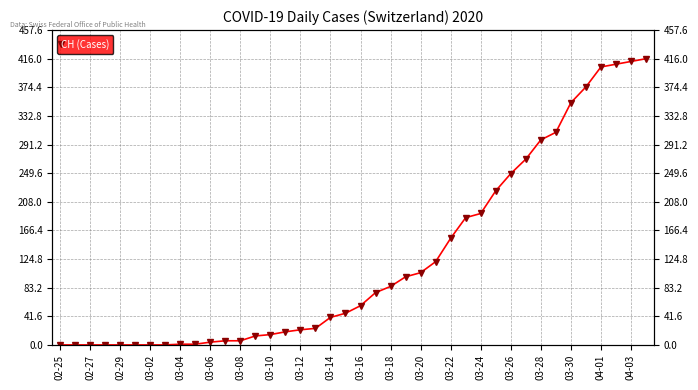

What is the greatest value displayed?

416